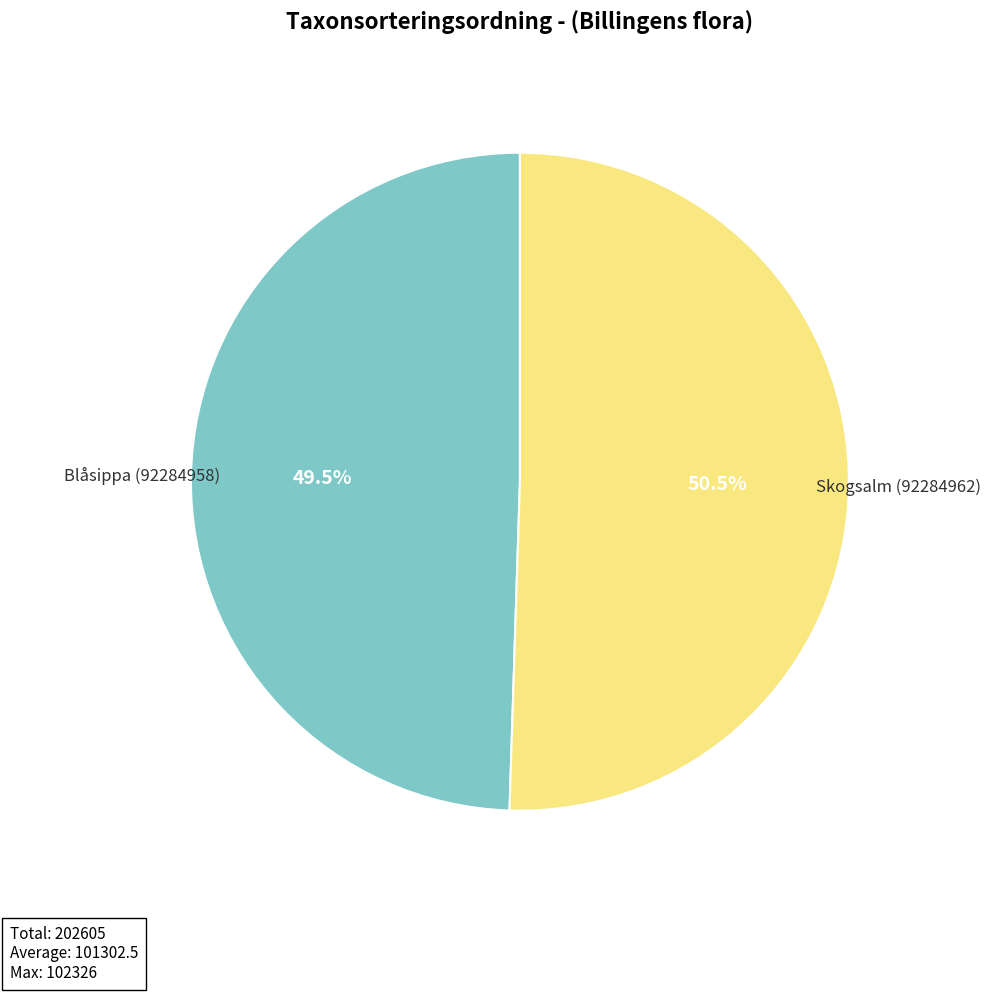

Does any single category account for the majority?

Yes